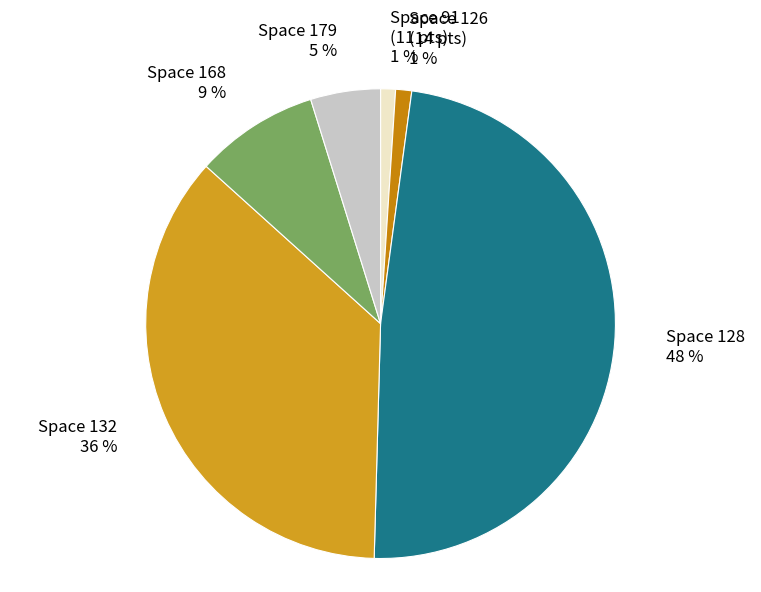

True or false: Space 128 48 % accounts for 48% of the total.

True